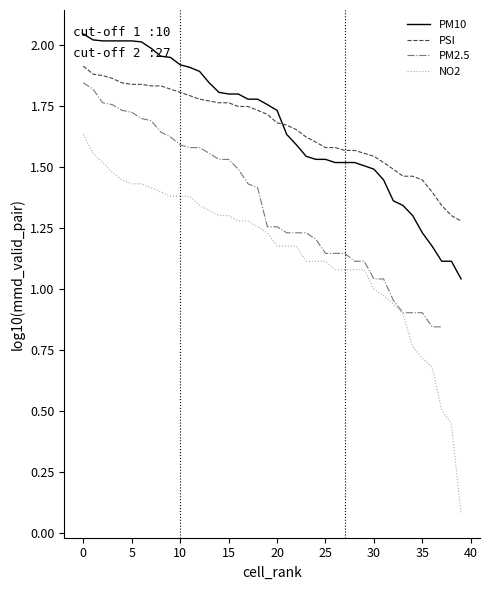

Which series has the largest range (max minus min)?

NO2